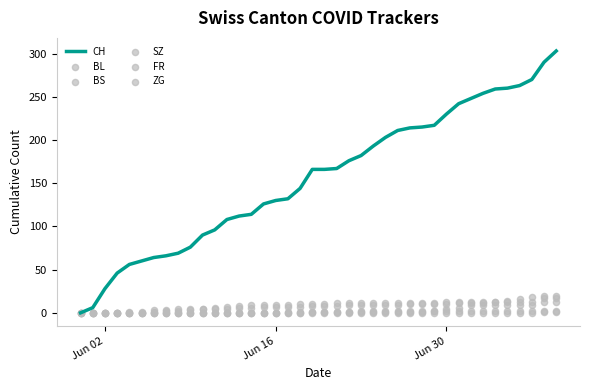

Which series reaches the minimum Y coordinate?

CH